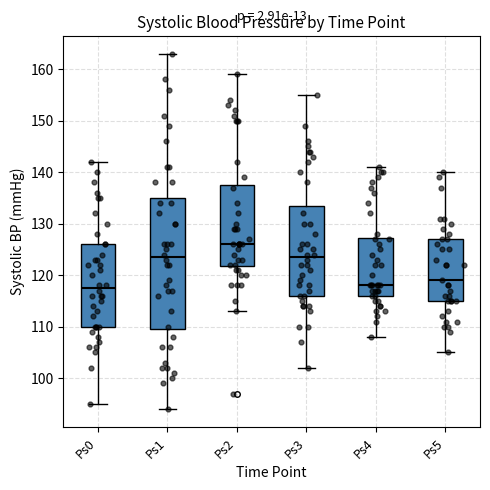

Which box has the highest median line?

Ps2